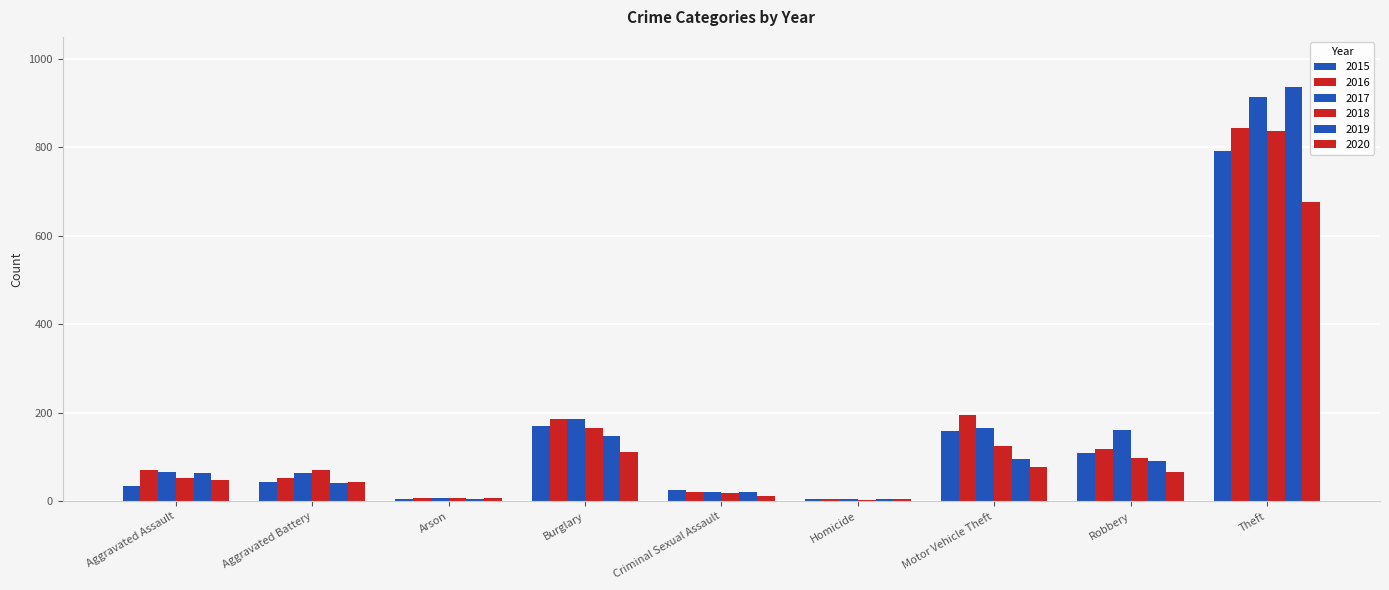

What is the minimum value shown in the chart?

3